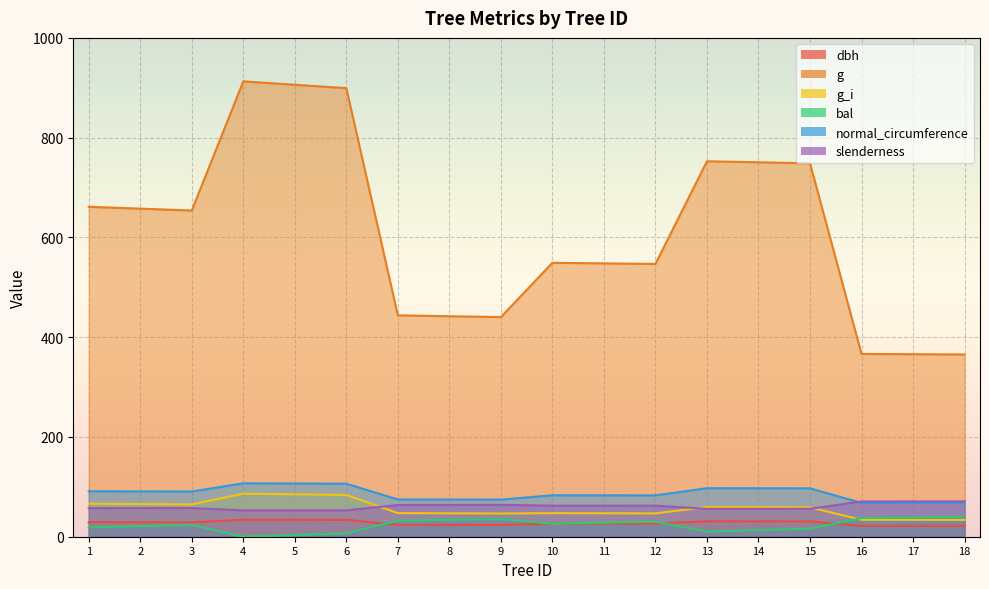

What is the difference between the maximum and minimum values in the bal series?

40.0